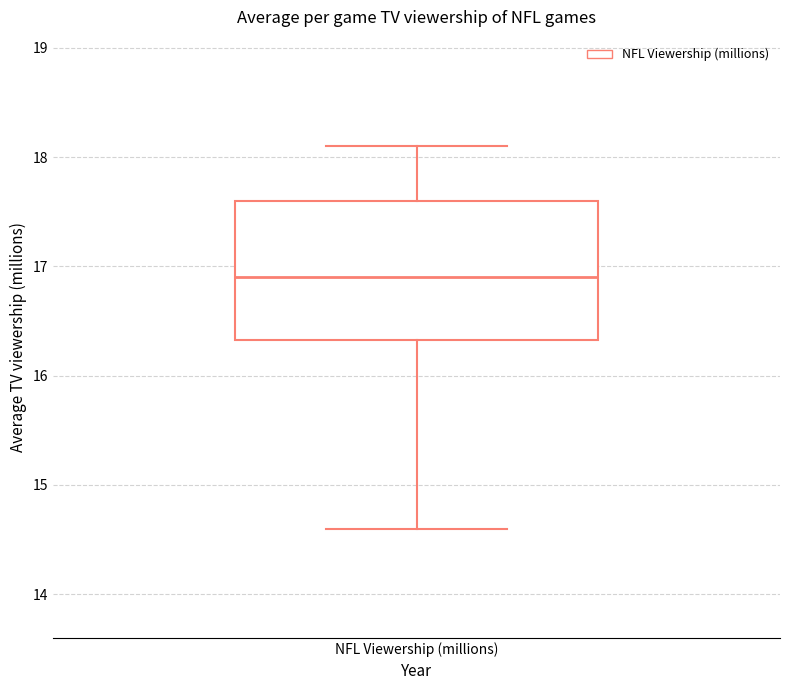

Read this box plot against the y-axis: the position of the median line, the range covered by the box, and the ends of both whiskers. The values are not printed on the chart, so give them approximately, as read against the axis.

median 16.9, box 16.3 to 17.6, whiskers 14.6 to 18.1